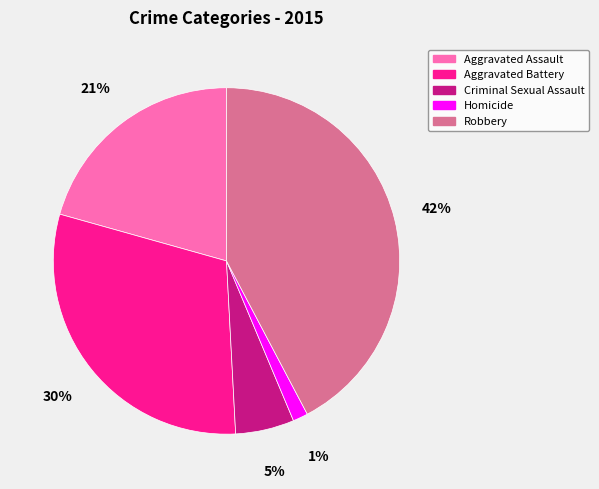

True or false: Homicide accounts for 1% of the total.

True